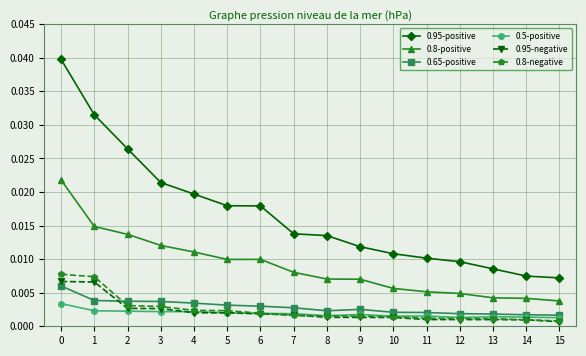

How many 0.8-negative values are between 0 and 1?

16